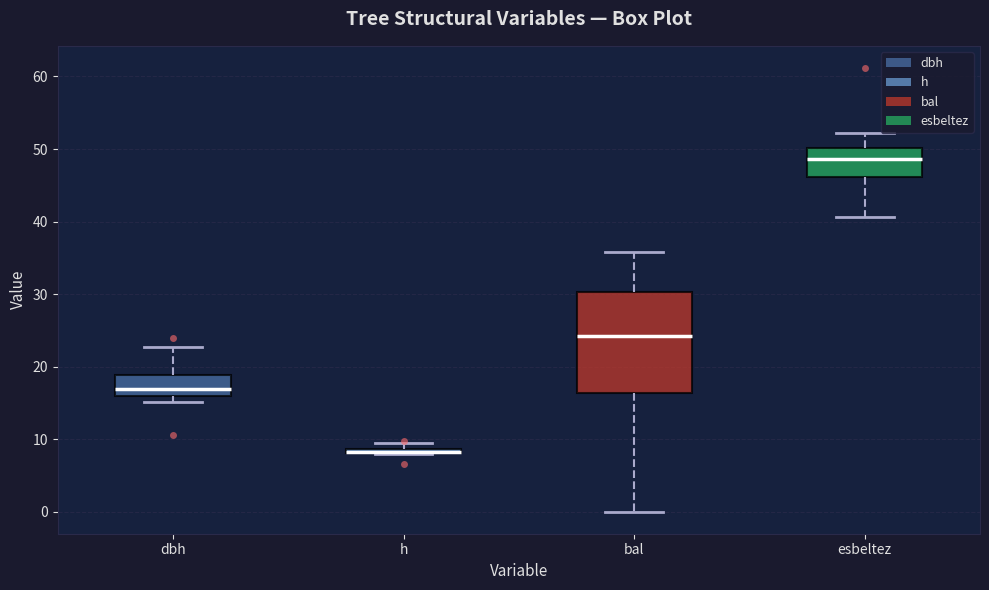

Where is the upper edge of the box for h on the y-axis? The values are not printed on the chart, so give them approximately, as read against the axis.

9